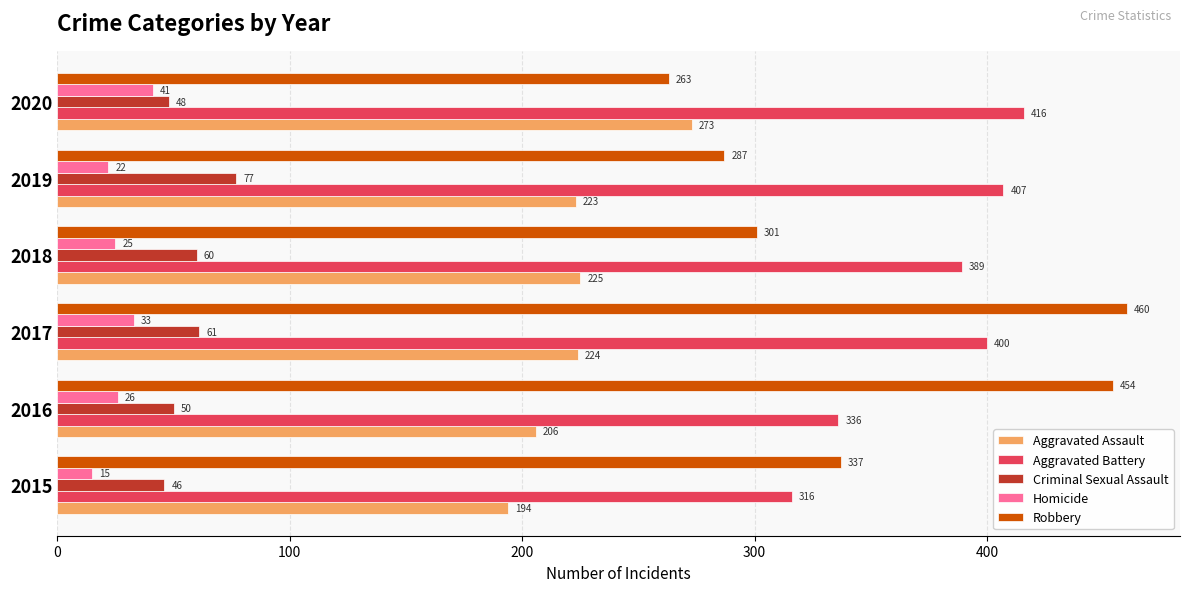

What is the difference between the second highest and second lowest values in the Criminal Sexual Assault series?

13